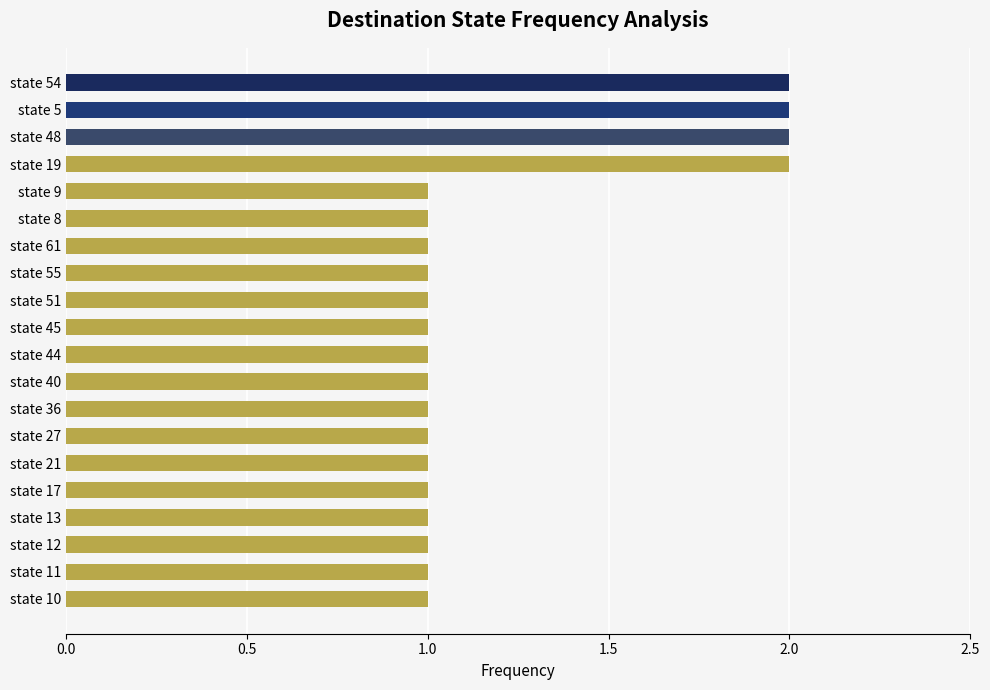

What is the sum of all values?

24